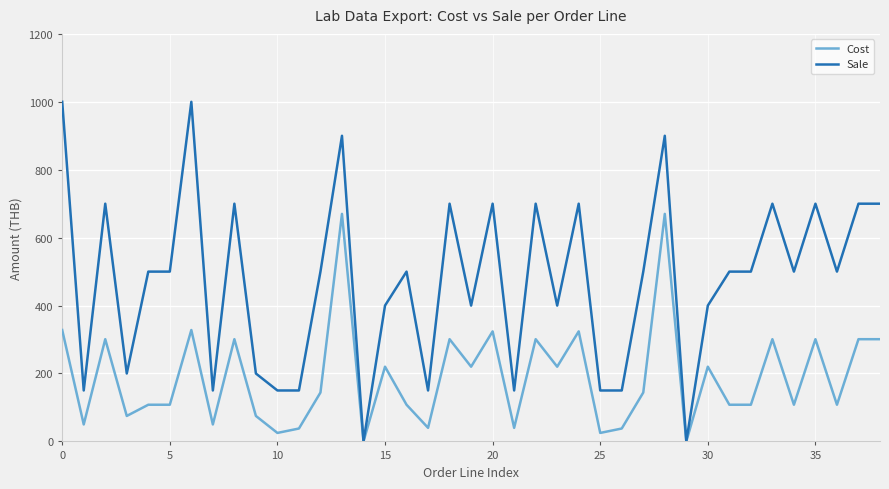

What is the average value of the Cost series?

191